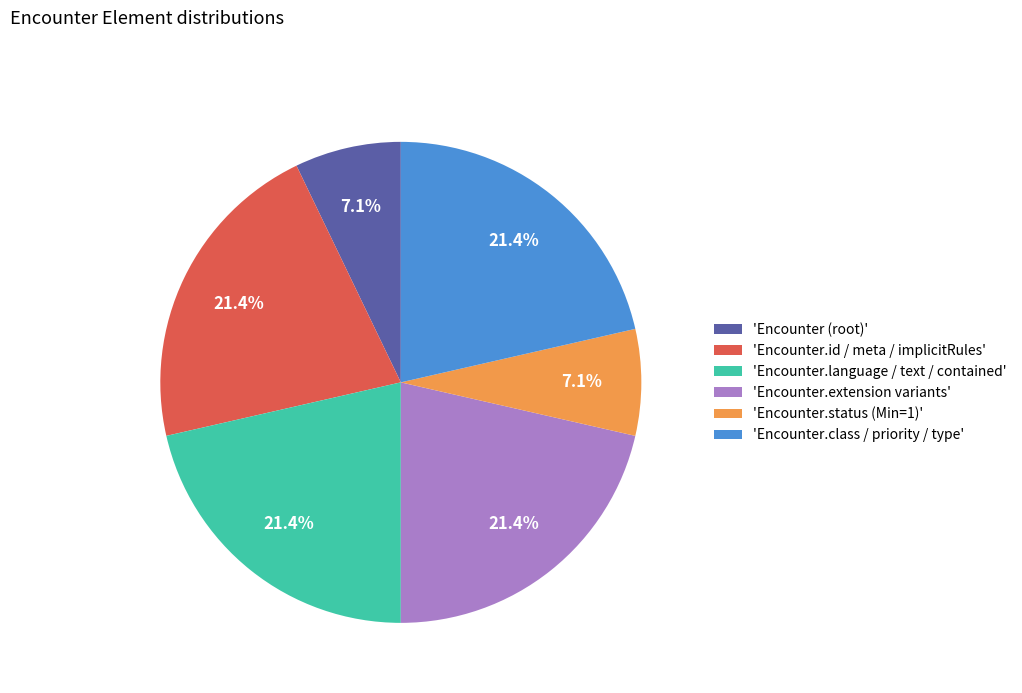

Does 'Encounter.class / priority / type' represent more than half of the total?

No